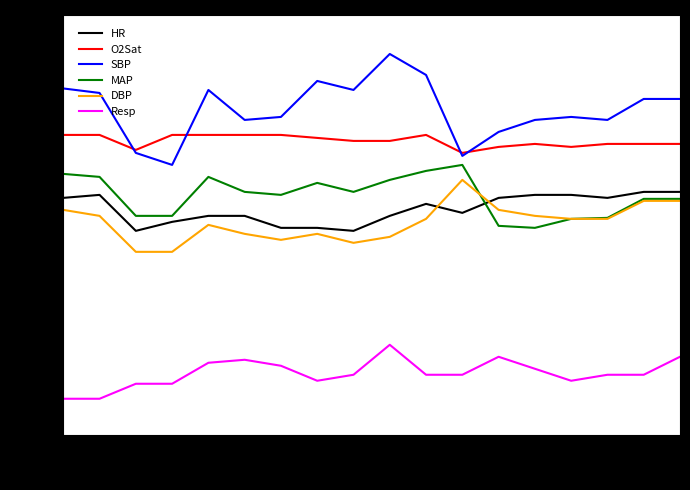

True or false: Resp and DBP cross at least once.

False